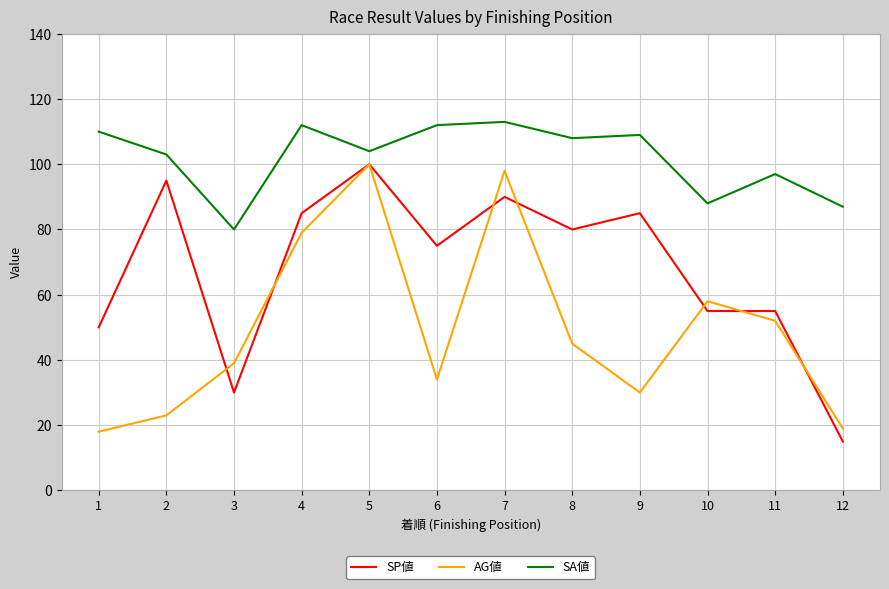

What is the maximum value for AG値?

100